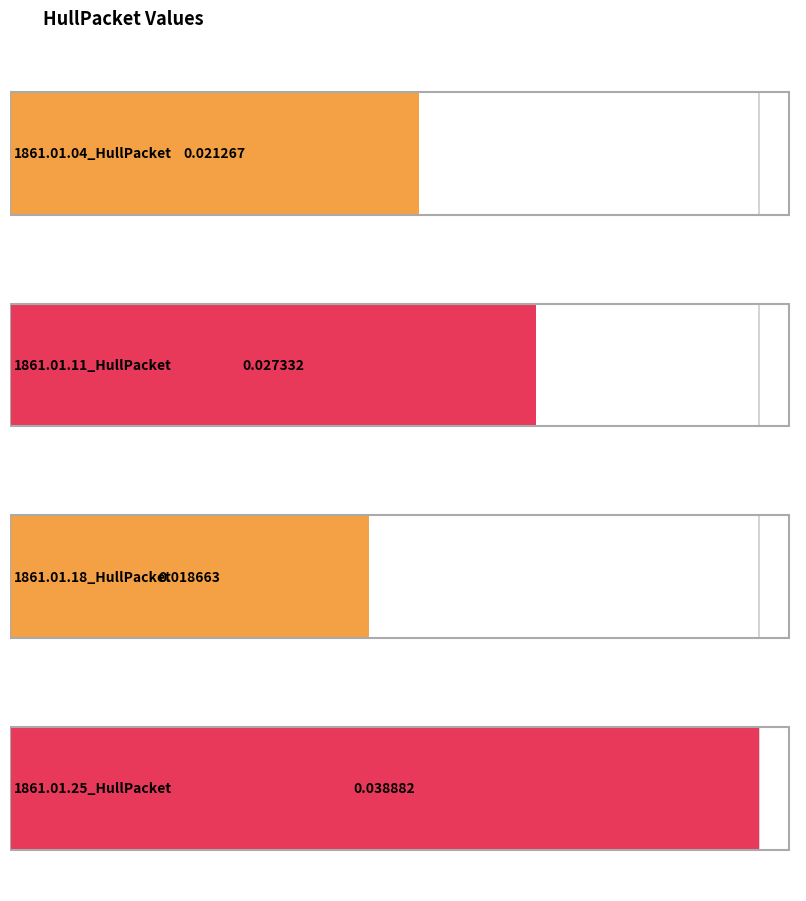

List the labels in order of value, smallest first.

1861.01.18_HullPacket, 1861.01.04_HullPacket, 1861.01.11_HullPacket, 1861.01.25_HullPacket